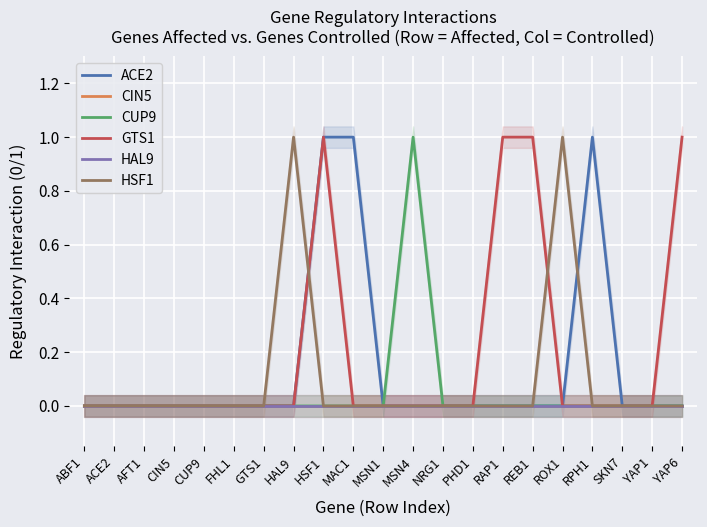

True or false: HAL9 has a value of 0 at FHL1.

True